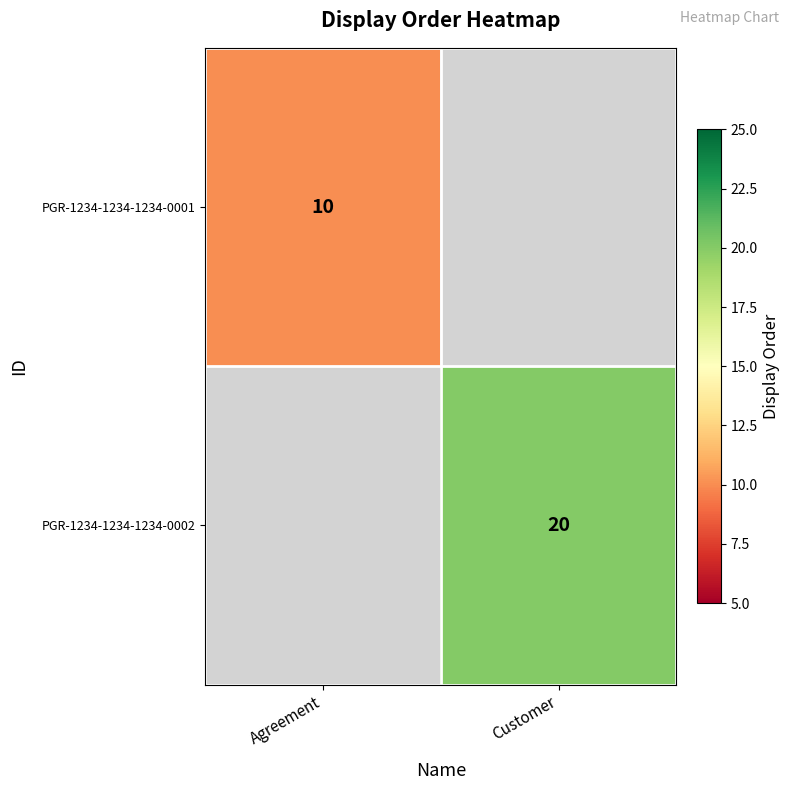

The PGR-1234-1234-1234-0002 series shows 30 at Customer. True or false?

False